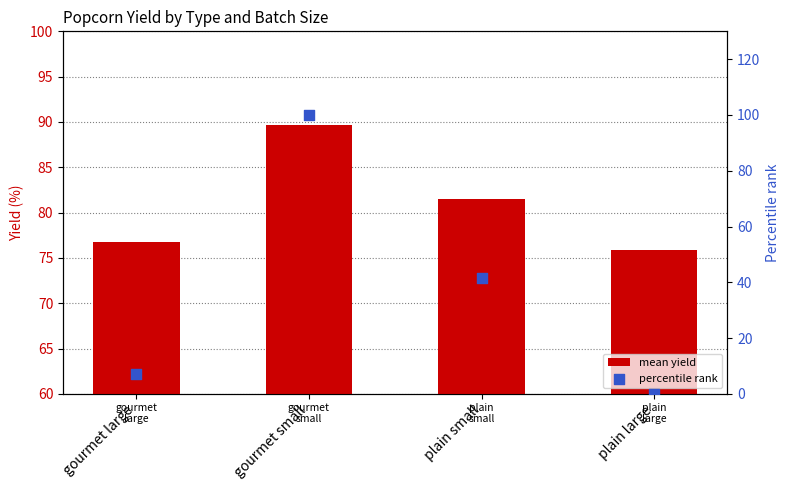

Which series has the widest spread of Y values?

percentile rank